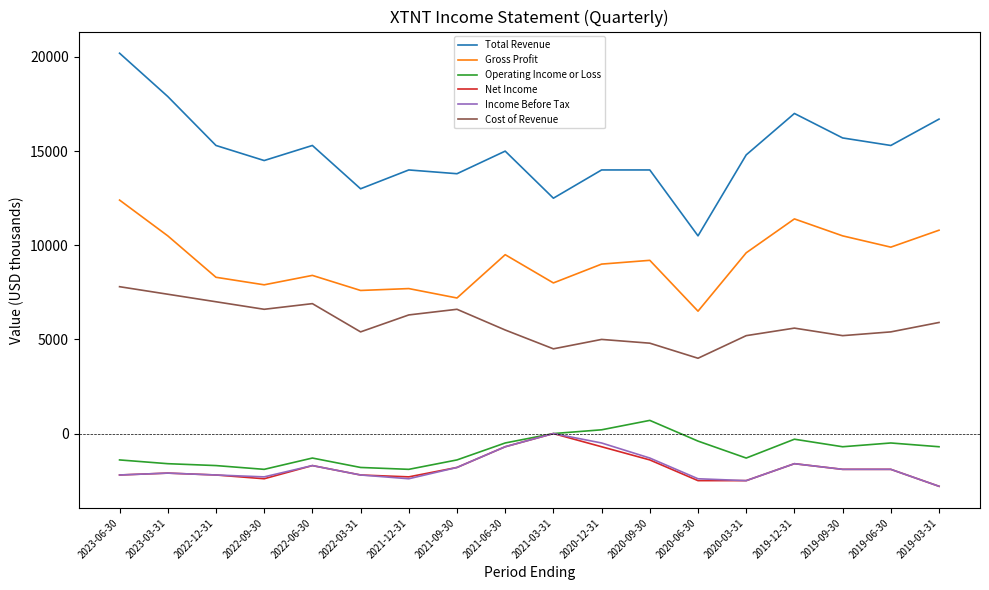

Between 2023-06-30 and 2019-09-30, which series saw the biggest shift?

Total Revenue